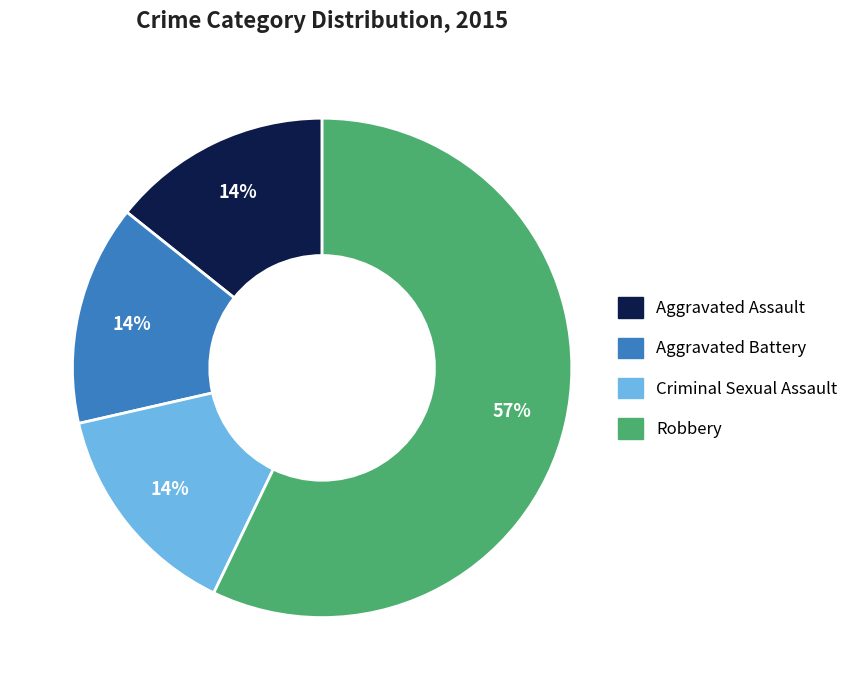

The Aggravated Battery slice represents 14% of the pie. True or false?

True